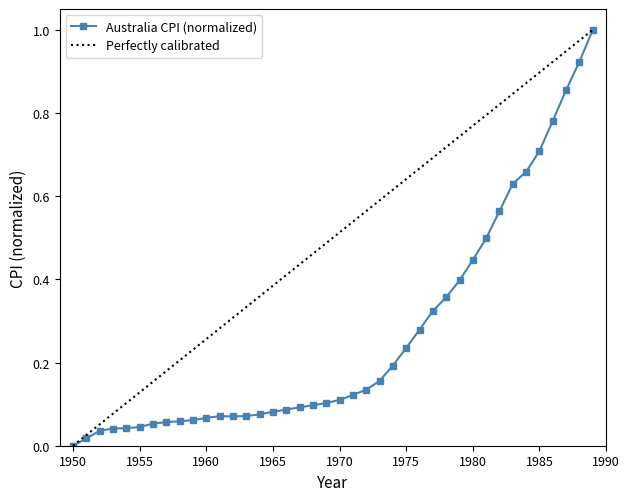

What is the average value?

0.3